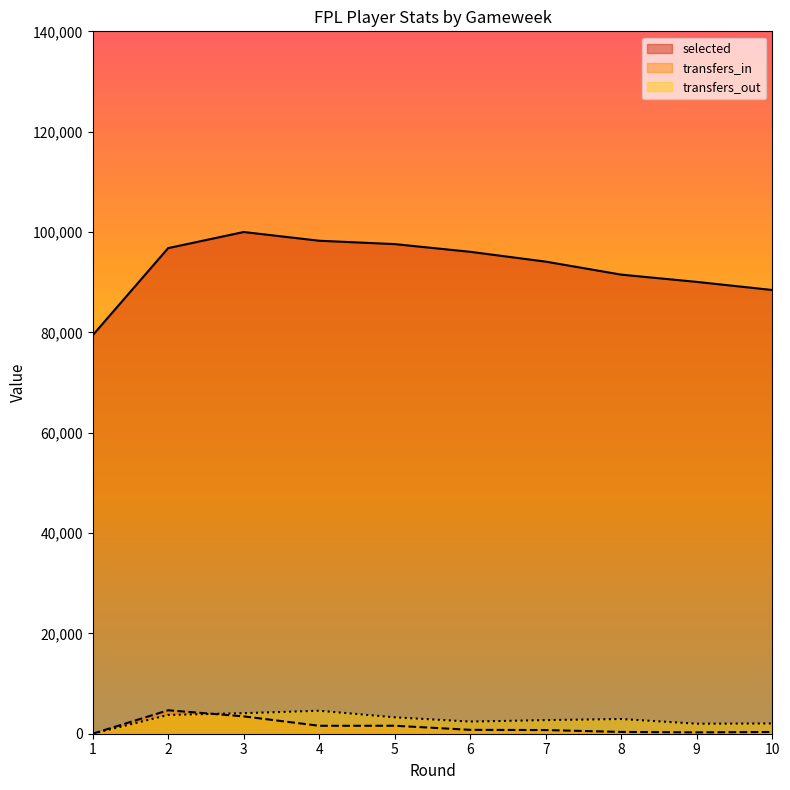

At 4, list the series in order from smallest to largest.

transfers_in, transfers_out, selected